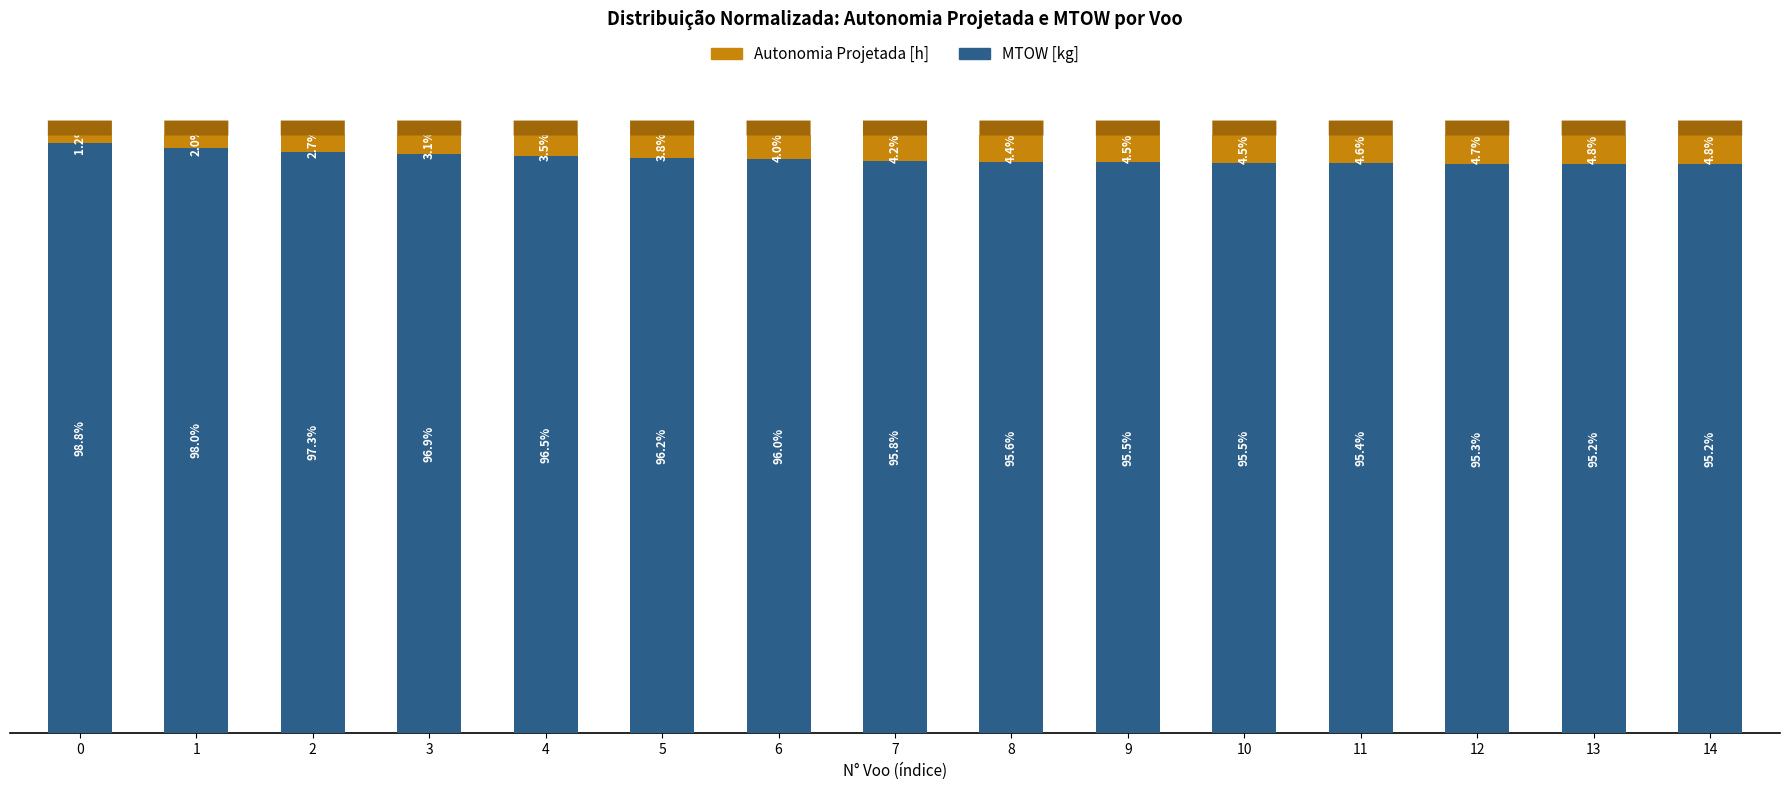

Does the chart contain any negative values?

No